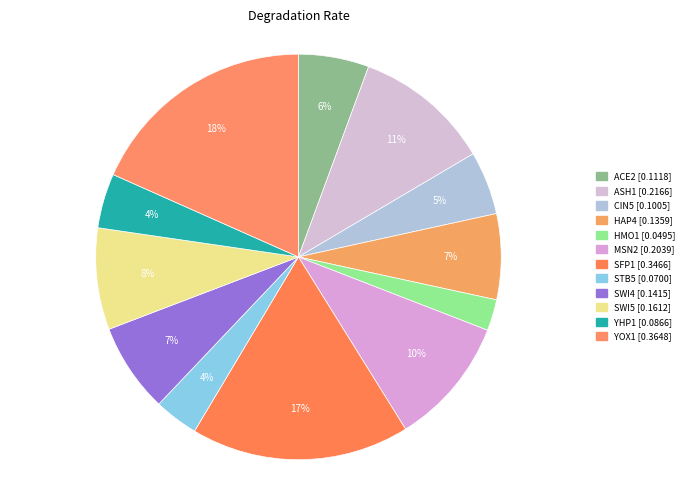

Between SWI5 and CIN5, which is larger?

SWI5